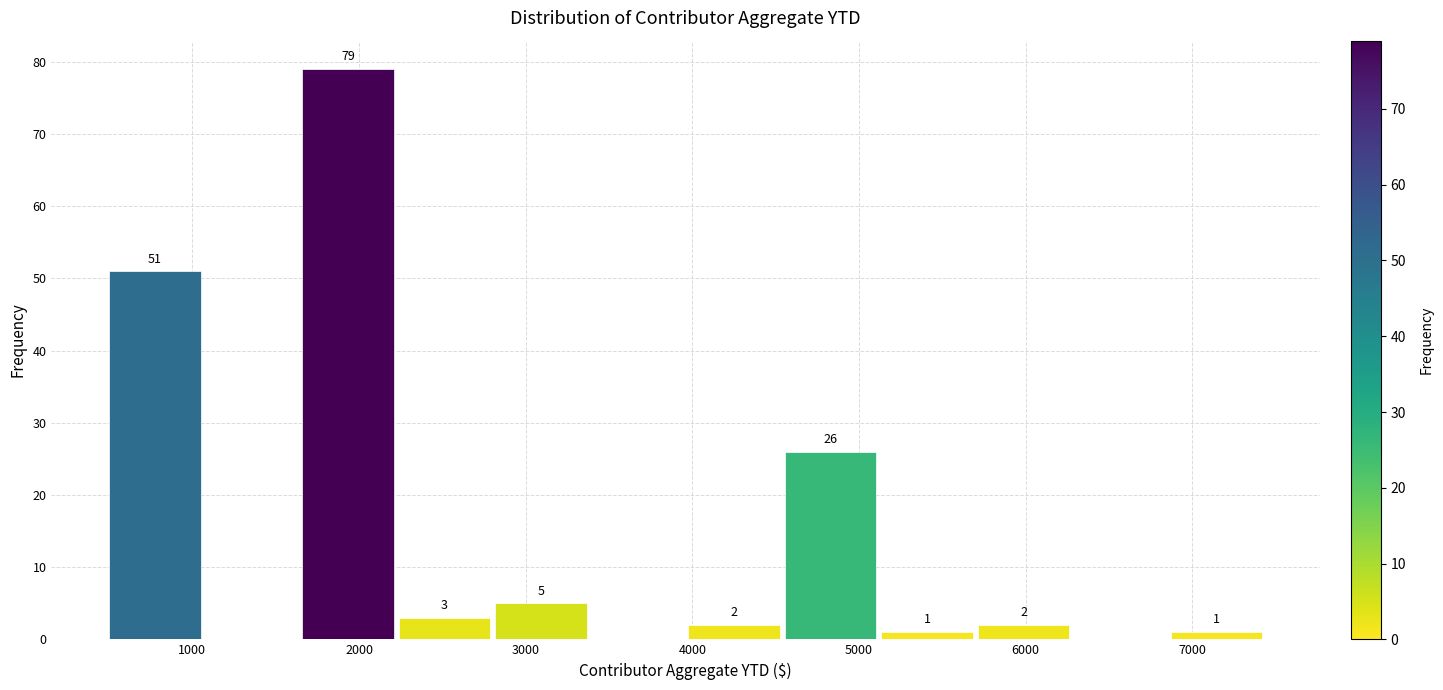

Over which range of the x-axis is the bar tallest?

1700 to 2200